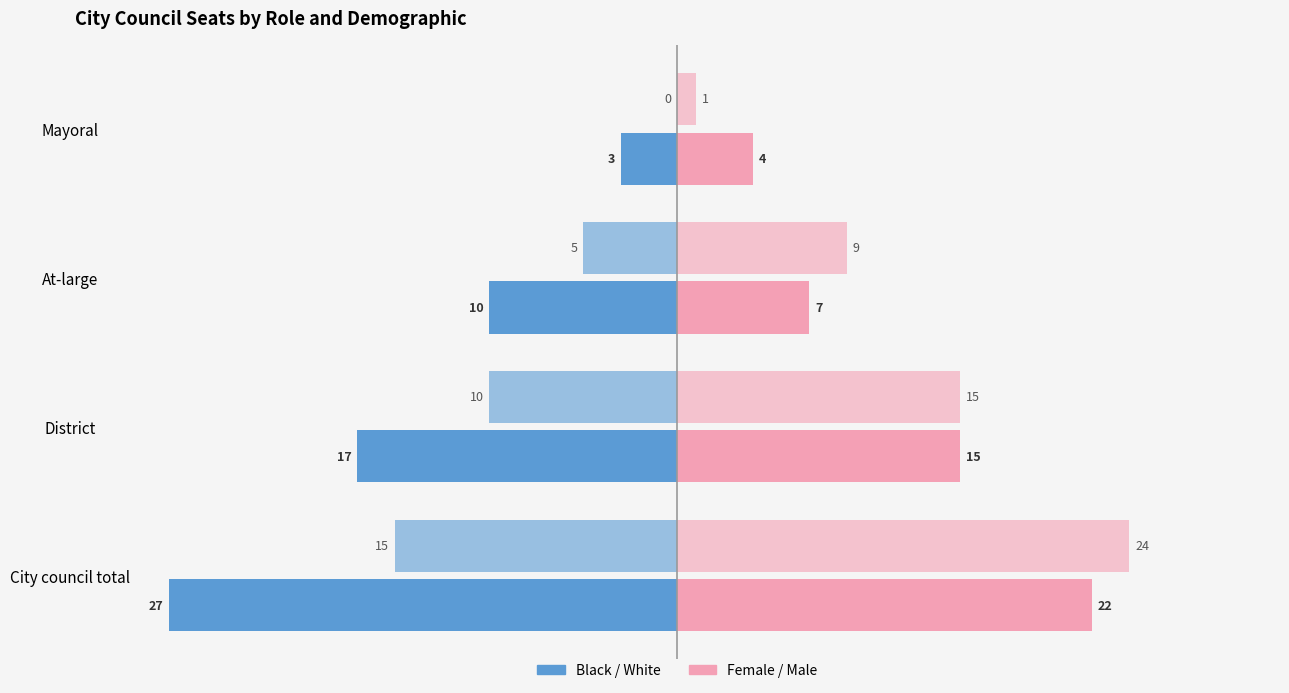

How many distinct data groups are displayed?

4